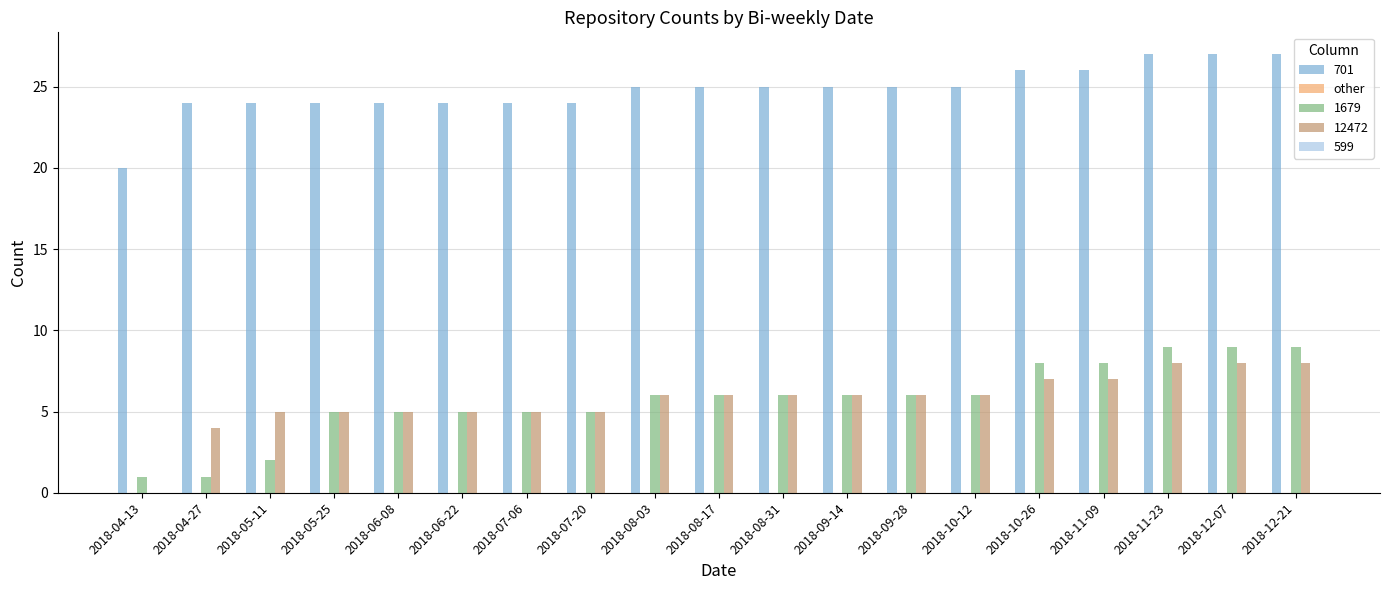

Is the value of 12472 at 2018-08-17 greater than the value of 701 at 2018-06-08?

No